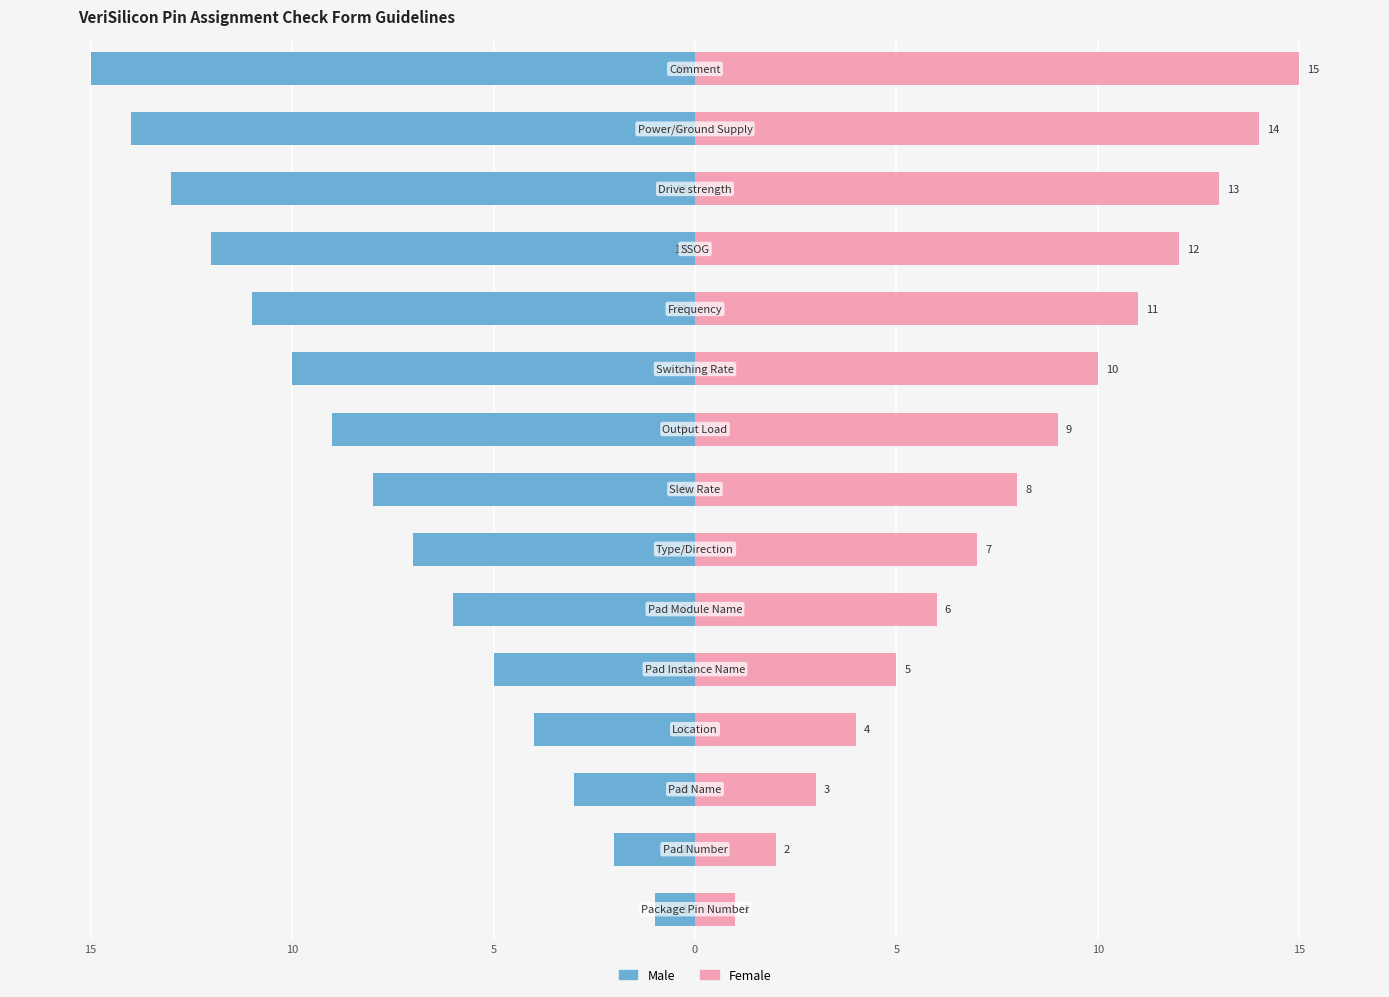

Reading left to right, what are all the values shown in this chart?

Male: -1	-2	-3	-4	-5	-6	-7	-8	-9	-10	-11	-12	-13	-14	-15
Female: 1	2	3	4	5	6	7	8	9	10	11	12	13	14	15